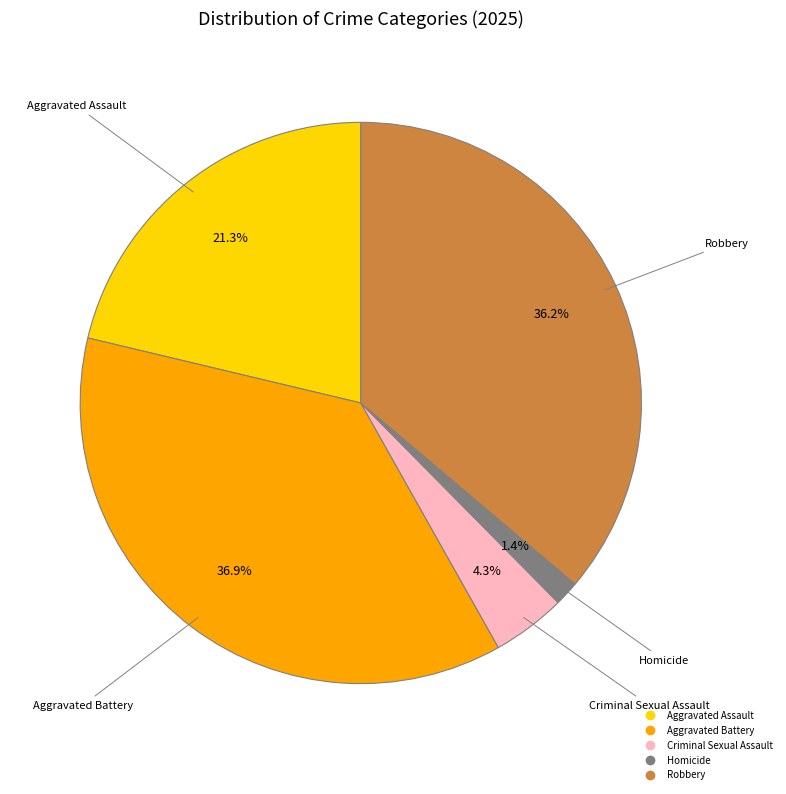

To the nearest percent, what is the difference between the Homicide and Aggravated Battery slice percentages?

35%